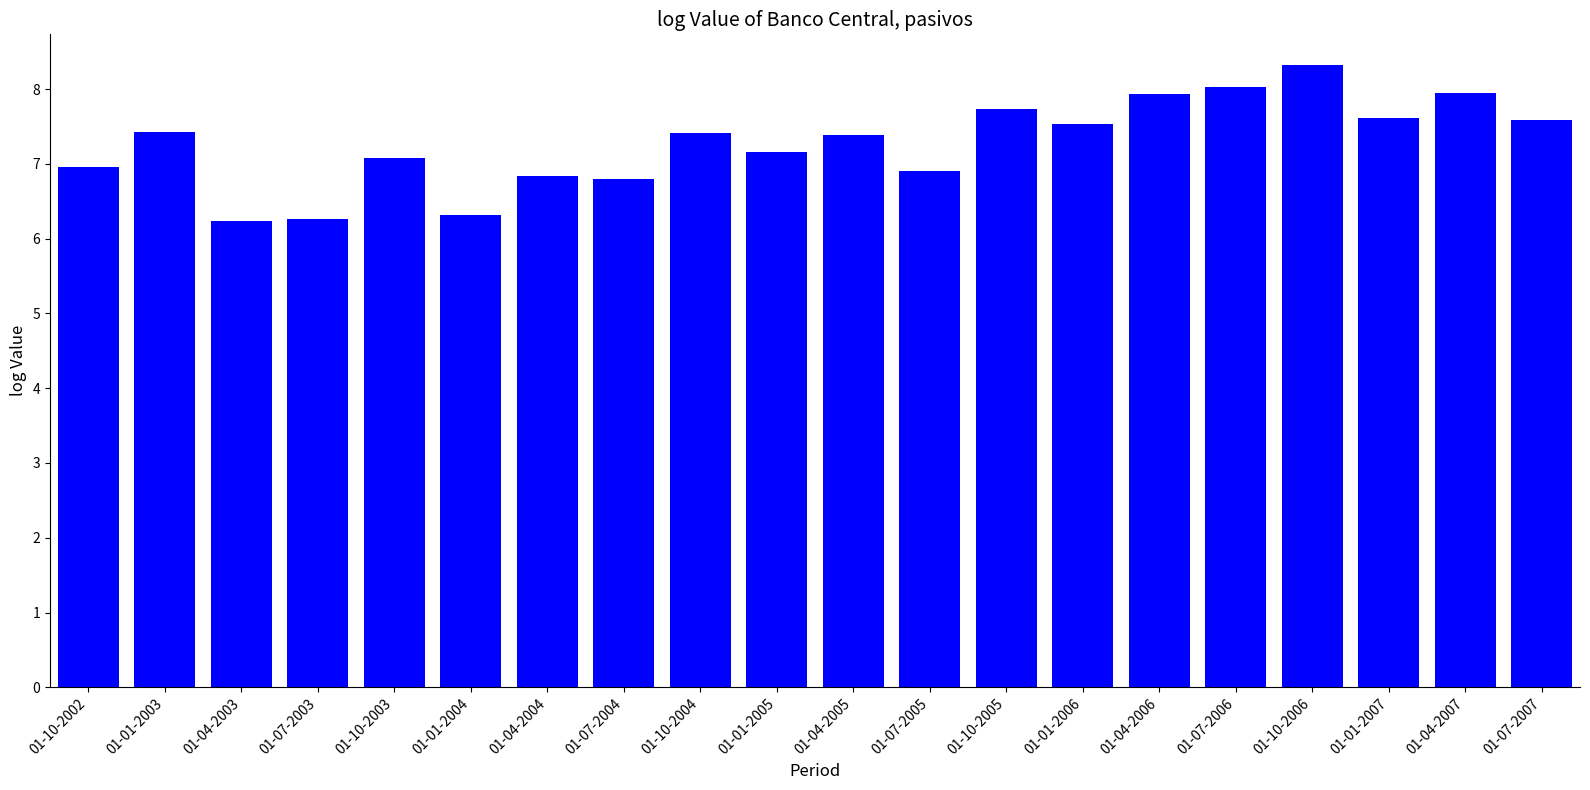

What is the minimum value shown in the chart?

6.2